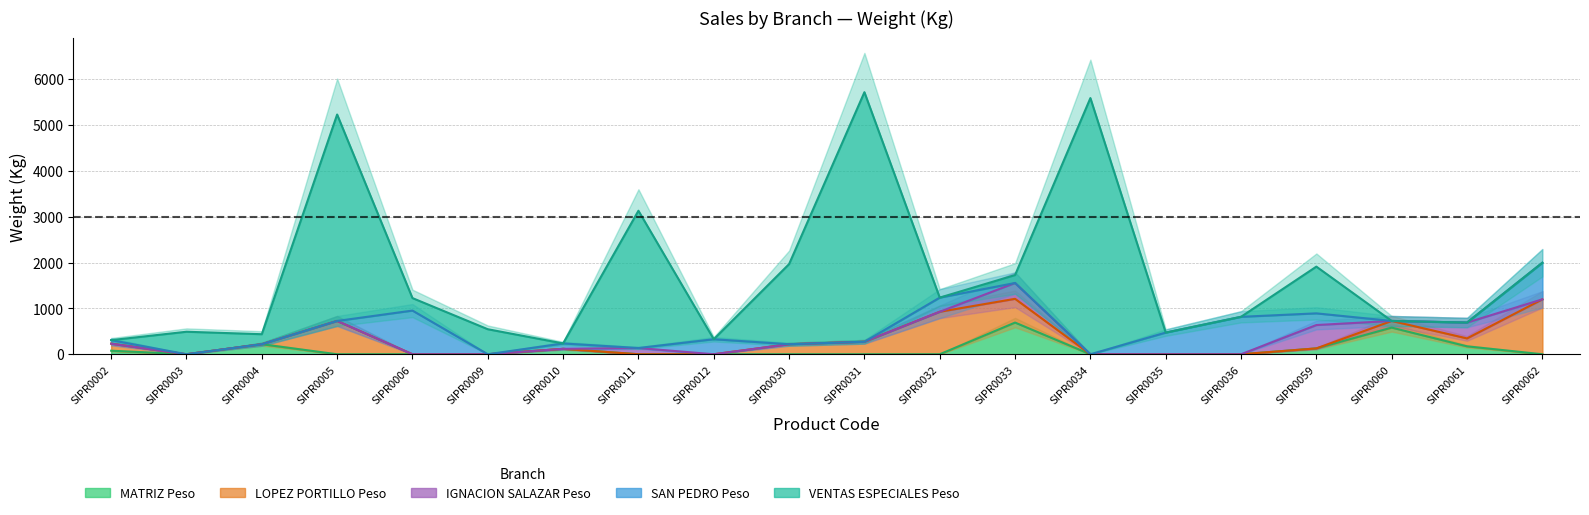

What is the difference between the maximum and second lowest values in the SAN_PEDRO_Peso series?

952.2